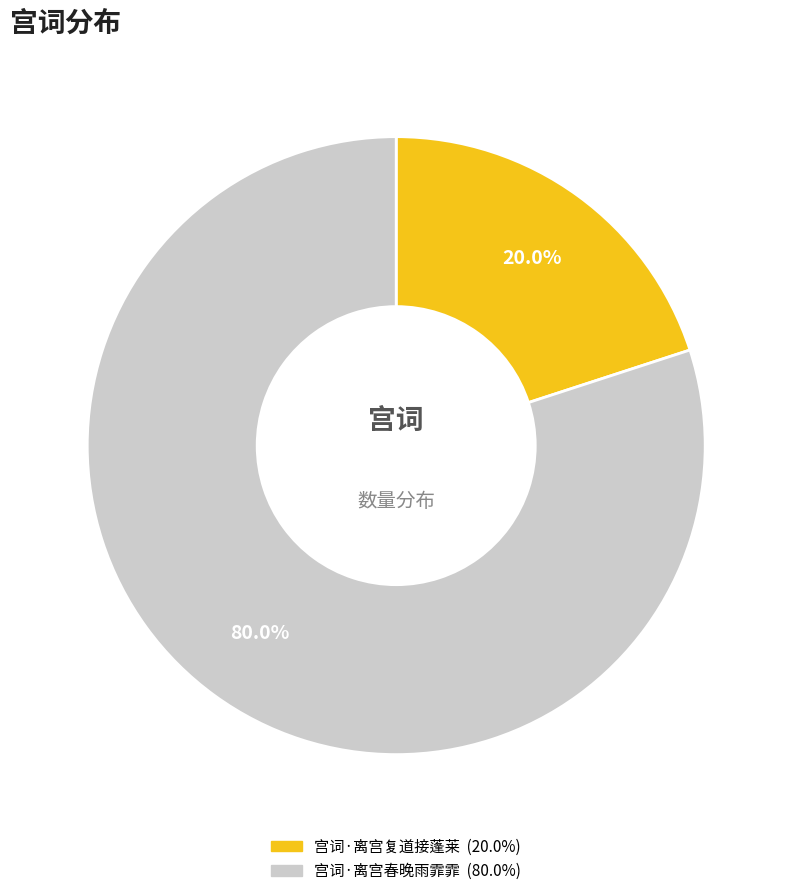

Is it true that 宫词·离宫复道接蓬莱 is 20% of the pie?

True